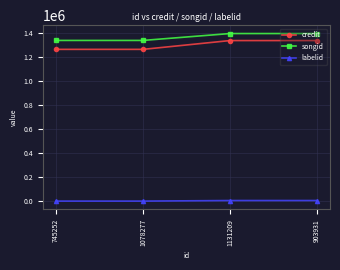

True or false: credit and labelid cross at least once.

False